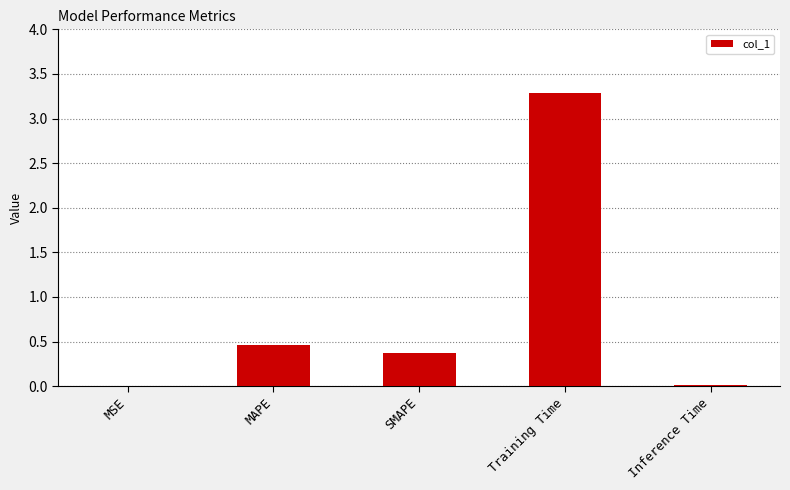

What is the greatest value displayed?

3.3